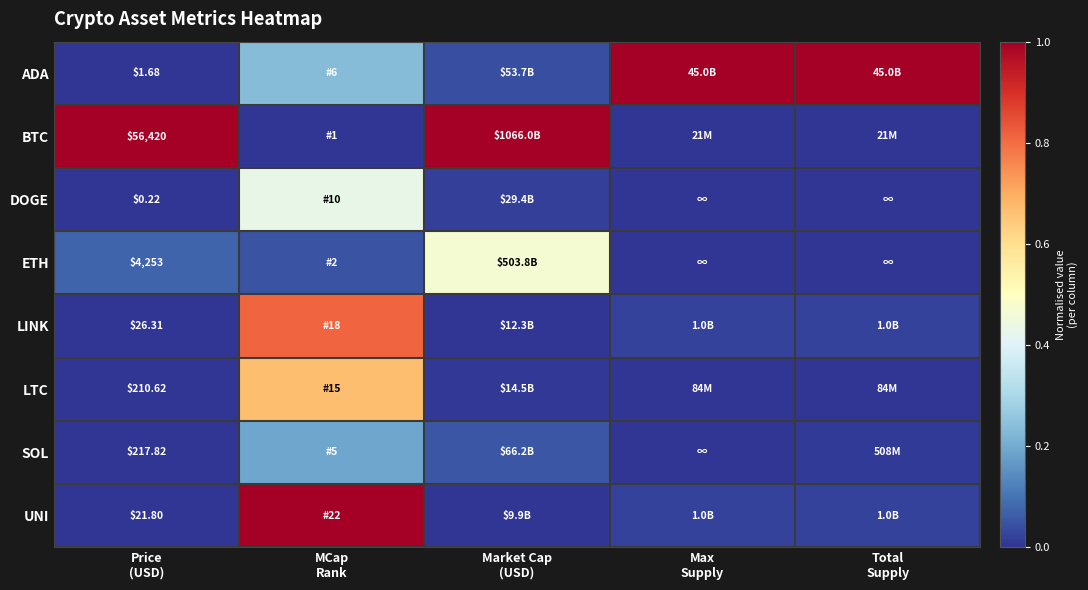

Is it true that ADA equals 0.1 at MCap Rank?

False